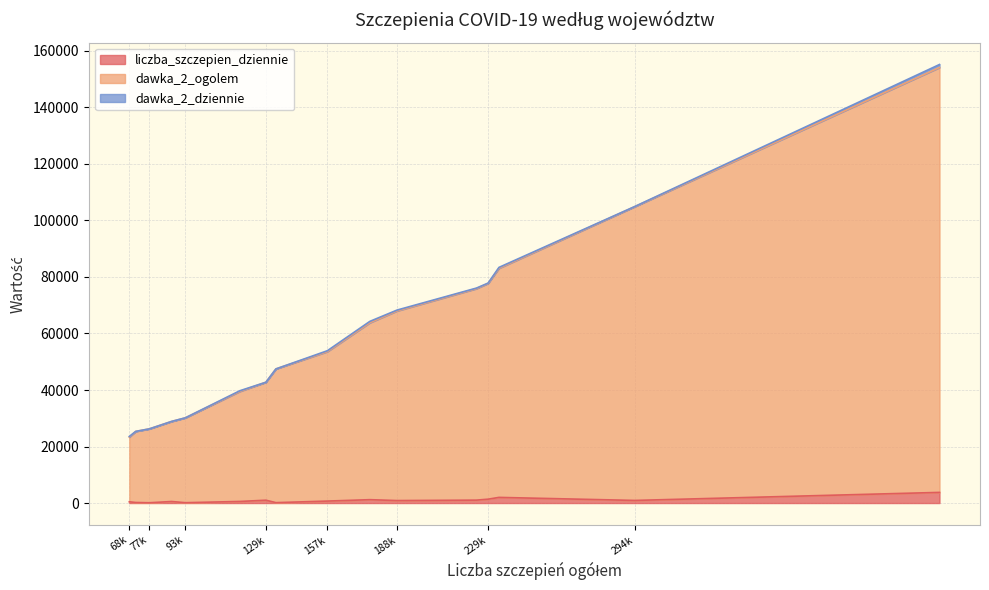

The value of dawka_2_ogolem at podlaskie is 45673. True or false?

False